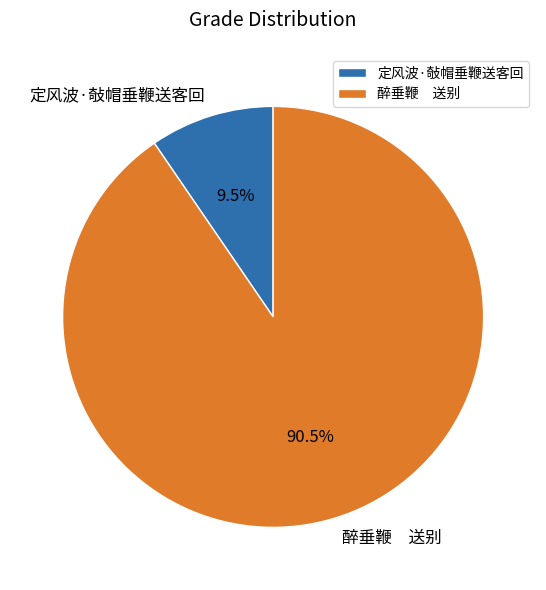

What is the largest slice in the pie chart?

醉垂鞭 送别